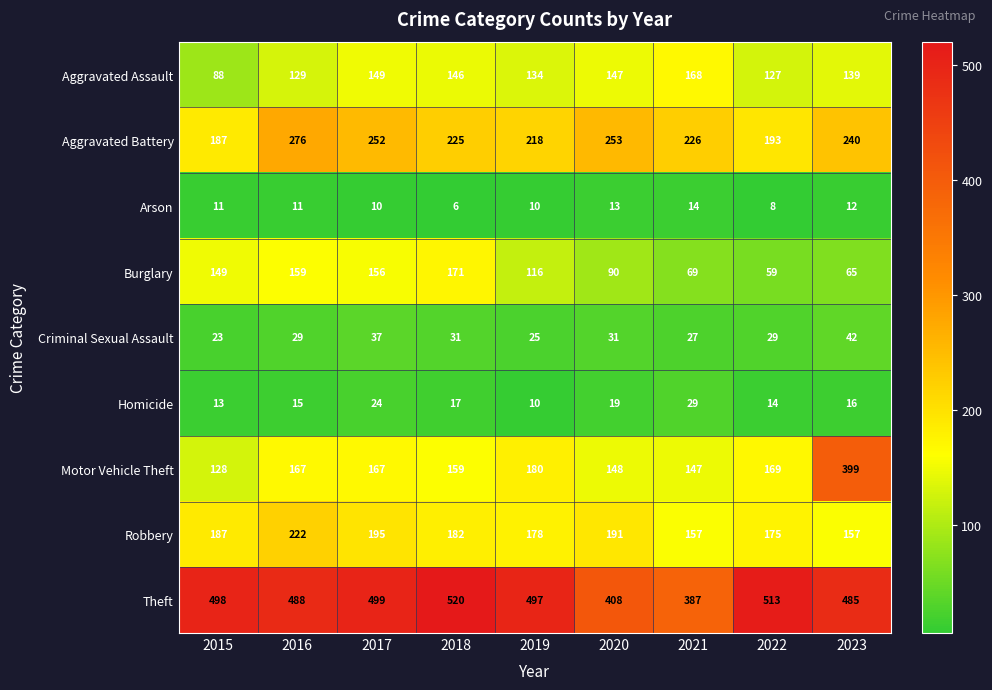

What is the difference between the Aggravated Assault values at 2017 and 2019?

15